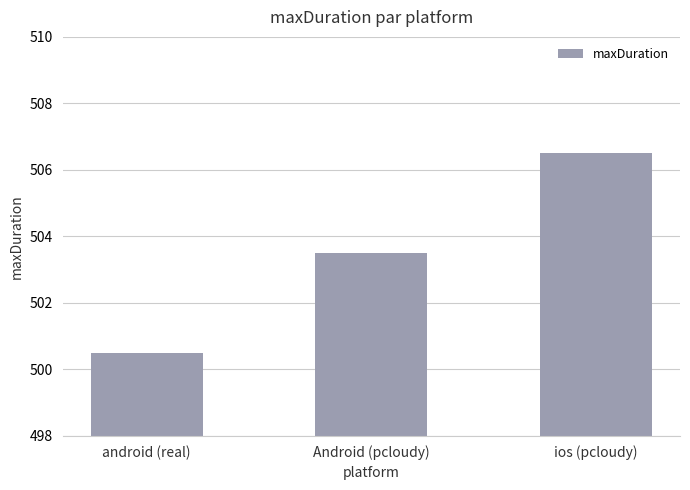

Is it true that the value at ios (pcloudy) is 323.2?

False